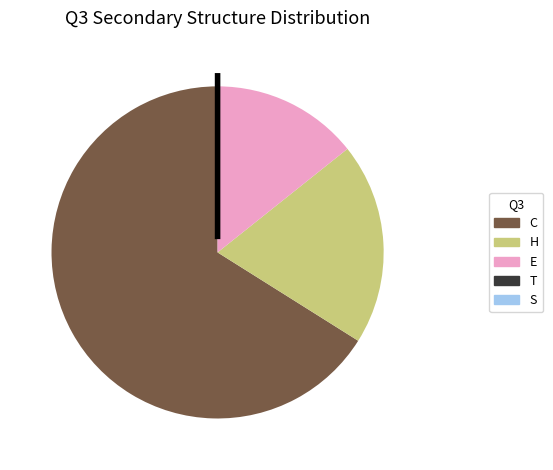

Which category has the biggest portion of the pie?

C